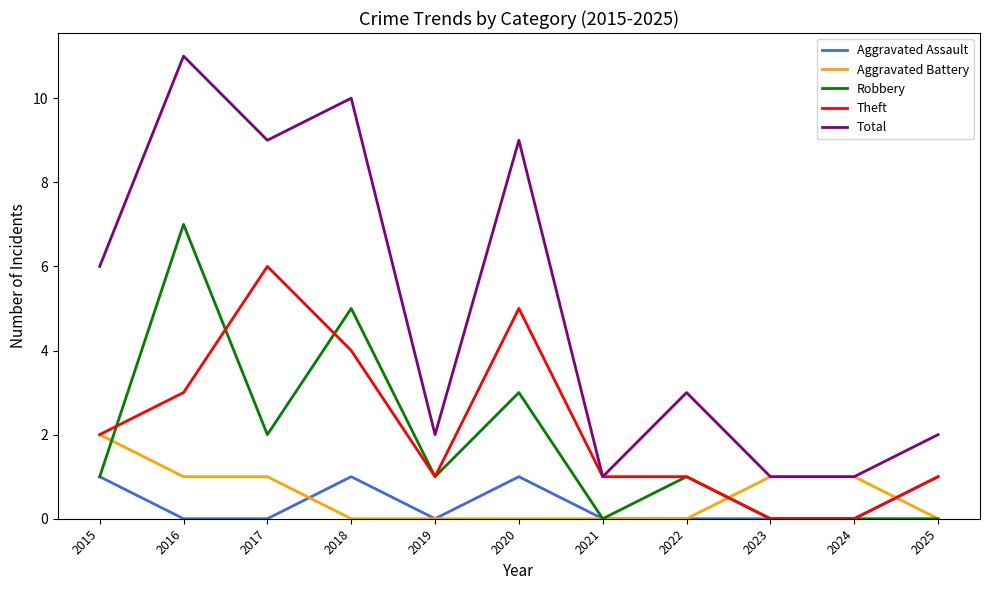

Is it true that Total equals 3 at 2018?

False